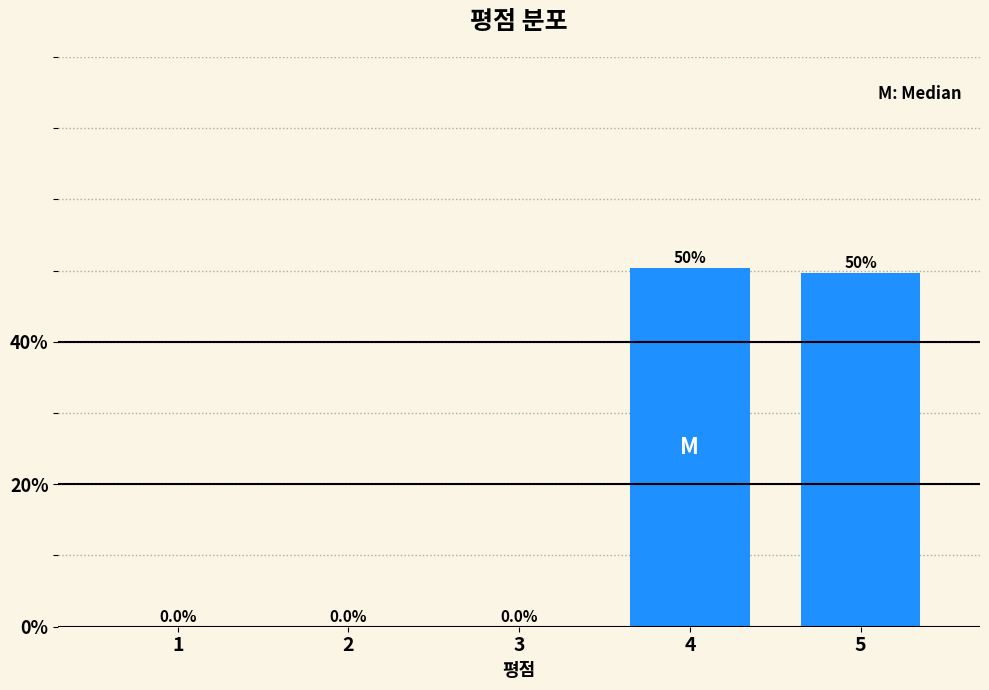

Reading left to right, what are all the values shown in this chart?

1=0.0	2=0.0	3=0.0	4=50.3	5=49.7